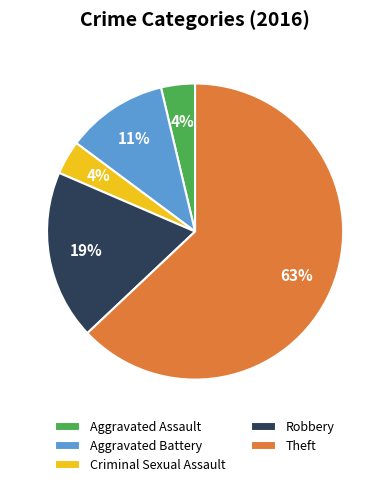

Which category has the biggest portion of the pie?

Theft